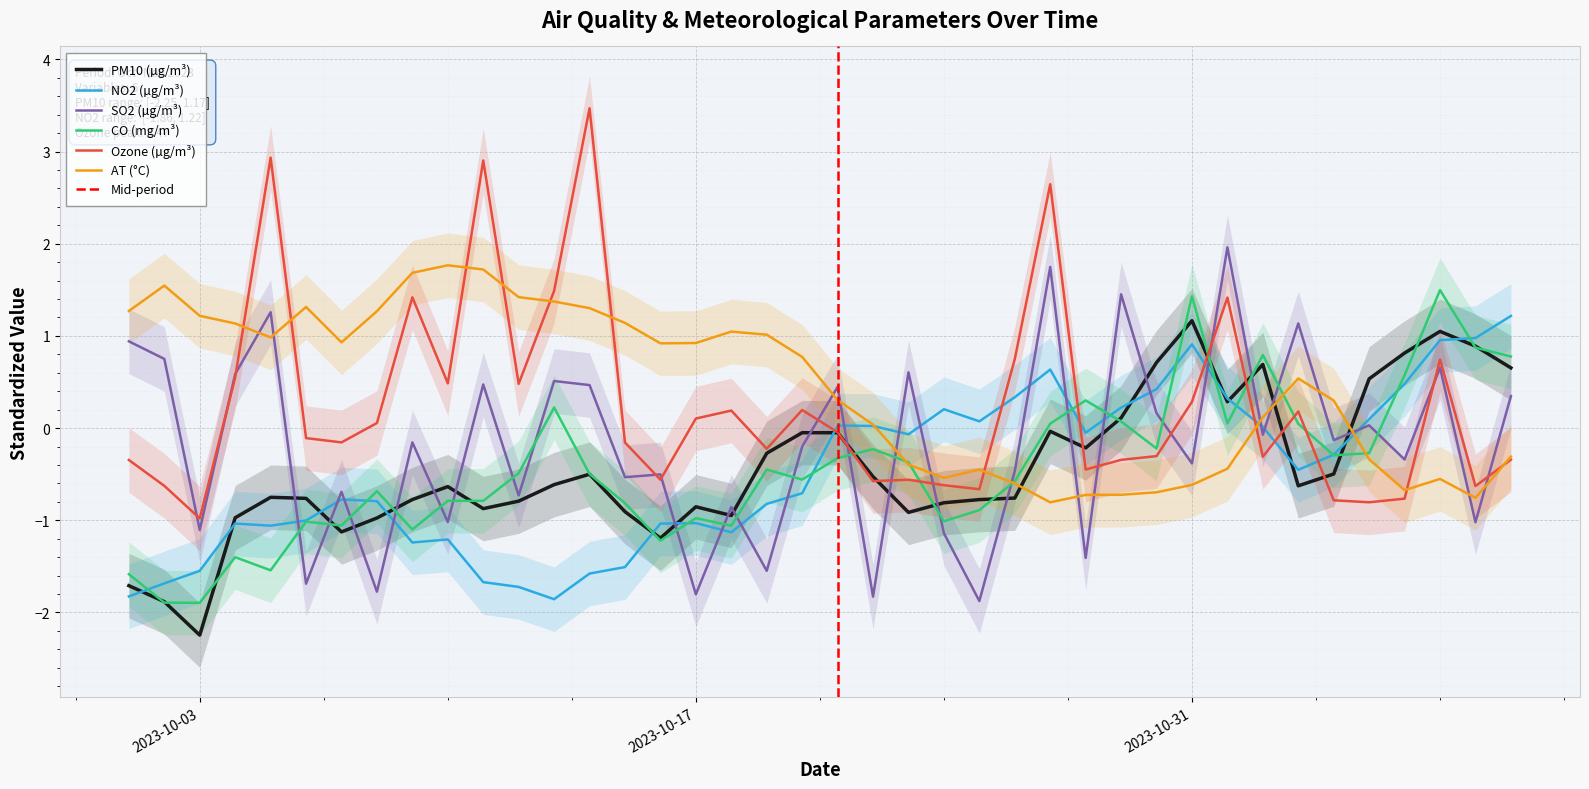

Reading right to left, extract all data points from this chart.

PM10 (µg/m³): 0.7	0.9	1.0	0.8	0.5	-0.5	-0.6	0.7	0.3	1.2	0.7	0.1	-0.2	-0.0	-0.8	-0.8	-0.8	-0.9	-0.5	-0.1	-0.0	-0.3	-0.9	-0.9	-1.2	-0.9	-0.5	-0.6	-0.8	-0.9	-0.6	-0.8	-1.0	-1.1	-0.8	-0.8	-1.0	-2.2	-1.9	-1.7
NO2 (µg/m³): 1.2	1.0	1.0	0.5	0.1	-0.3	-0.5	0.0	0.3	0.9	0.4	0.2	-0.1	0.6	0.3	0.1	0.2	-0.1	0.0	0.0	-0.7	-0.8	-1.1	-1.0	-1.0	-1.5	-1.6	-1.9	-1.7	-1.7	-1.2	-1.2	-0.8	-0.8	-1.0	-1.1	-1.0	-1.5	-1.7	-1.8
SO2 (µg/m³): 0.3	-1.0	0.7	-0.3	0.0	-0.1	1.1	-0.1	2.0	-0.4	0.2	1.5	-1.4	1.7	-0.5	-1.9	-1.1	0.6	-1.8	0.4	-0.2	-1.5	-0.9	-1.8	-0.5	-0.5	0.5	0.5	-0.7	0.5	-1.0	-0.2	-1.8	-0.7	-1.7	1.3	0.6	-1.1	0.8	0.9
CO (mg/m³): 0.8	0.9	1.5	0.6	-0.3	-0.3	0.0	0.8	0.1	1.4	-0.2	0.1	0.3	0.0	-0.6	-0.9	-1.0	-0.4	-0.2	-0.3	-0.6	-0.4	-1.1	-1.0	-1.2	-0.8	-0.5	0.2	-0.5	-0.8	-0.8	-1.1	-0.7	-1.1	-1.0	-1.5	-1.4	-1.9	-1.9	-1.6
Ozone (µg/m³): -0.3	-0.6	0.7	-0.8	-0.8	-0.8	0.2	-0.3	1.4	0.3	-0.3	-0.3	-0.4	2.6	0.7	-0.7	-0.6	-0.6	-0.6	-0.0	0.2	-0.2	0.2	0.1	-0.6	-0.2	3.5	1.5	0.5	2.9	0.5	1.4	0.1	-0.2	-0.1	2.9	0.6	-1.0	-0.6	-0.3
AT (°C): -0.3	-0.8	-0.6	-0.7	-0.3	0.3	0.5	0.1	-0.4	-0.6	-0.7	-0.7	-0.7	-0.8	-0.6	-0.5	-0.5	-0.4	0.0	0.3	0.8	1.0	1.0	0.9	0.9	1.1	1.3	1.4	1.4	1.7	1.8	1.7	1.3	0.9	1.3	1.0	1.1	1.2	1.5	1.3